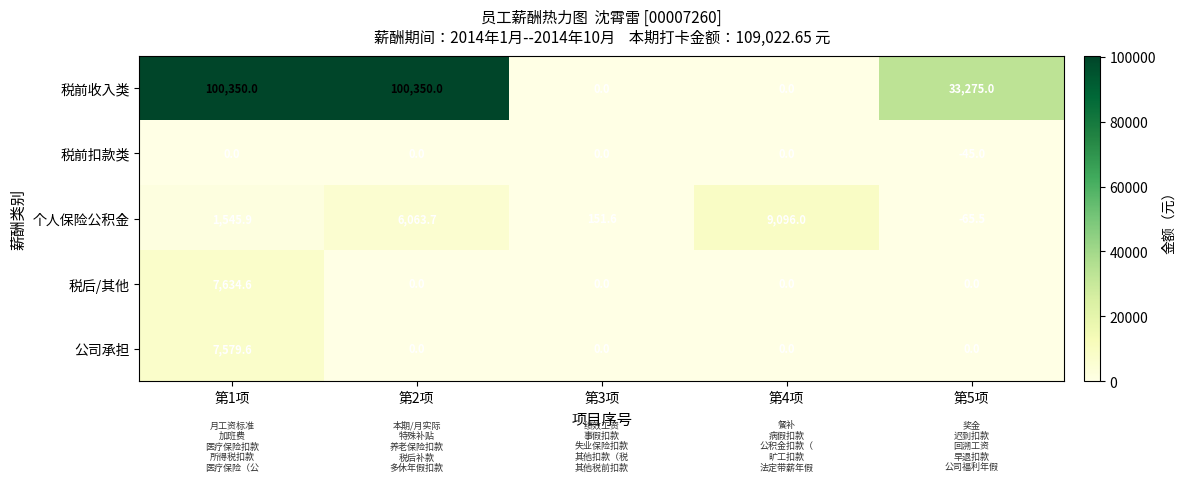

Reading right to left, extract all data points from this chart.

税前收入类: 第5项=33275.0	第4项=0.0	第3项=0.0	第2项=100350.0	第1项=100350.0
税前扣款类: 第5项=-45.0	第4项=0.0	第3项=0.0	第2项=0.0	第1项=0.0
个人保险公积金: 第5项=-65.5	第4项=9096.0	第3项=151.6	第2项=6063.7	第1项=1545.9
税后/其他: 第5项=0.0	第4项=0.0	第3项=0.0	第2项=0.0	第1项=7634.6
公司承担: 第5项=0.0	第4项=0.0	第3项=0.0	第2项=0.0	第1项=7579.6